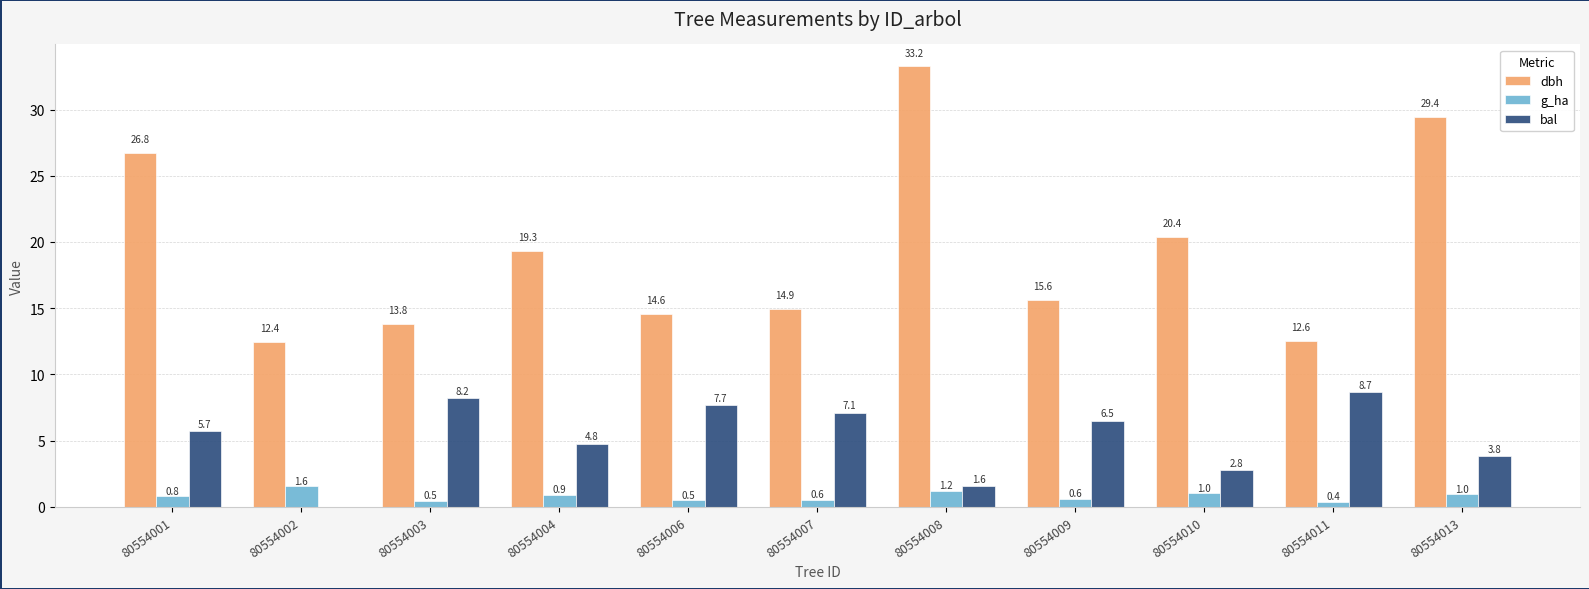

Which series has the widest spread of values?

dbh